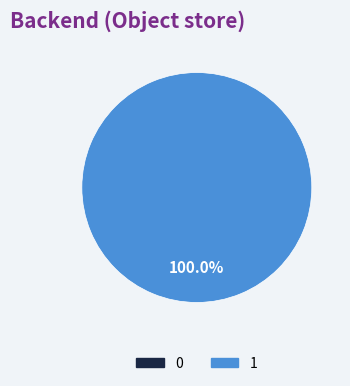

True or false: 0 accounts for 11% of the total.

False